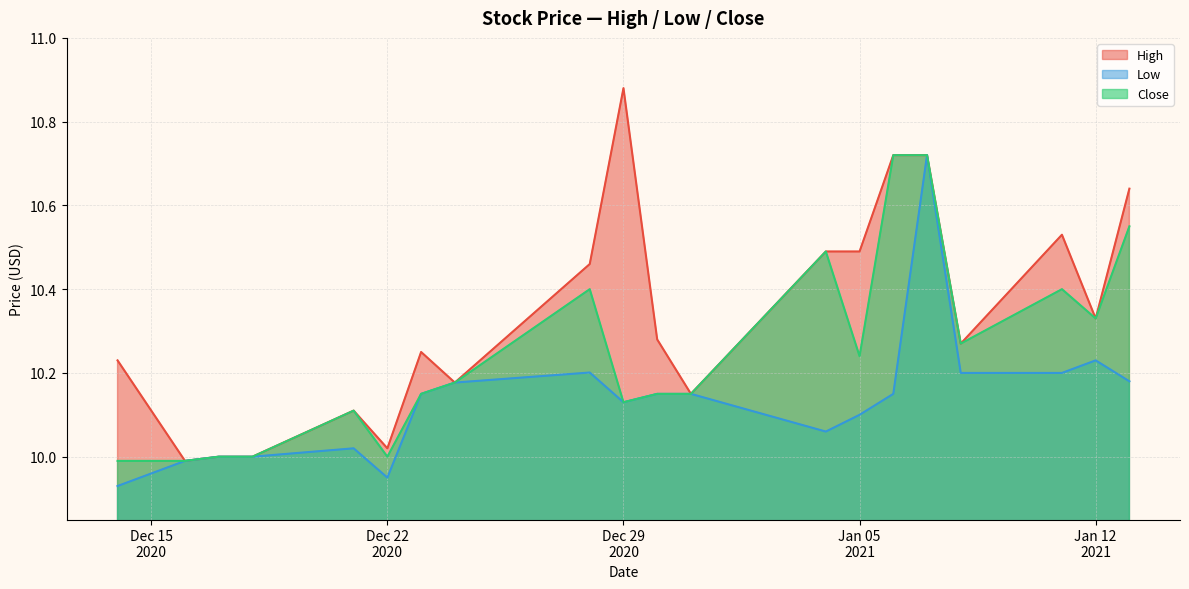

What position from the right is 2020-12-16?

19